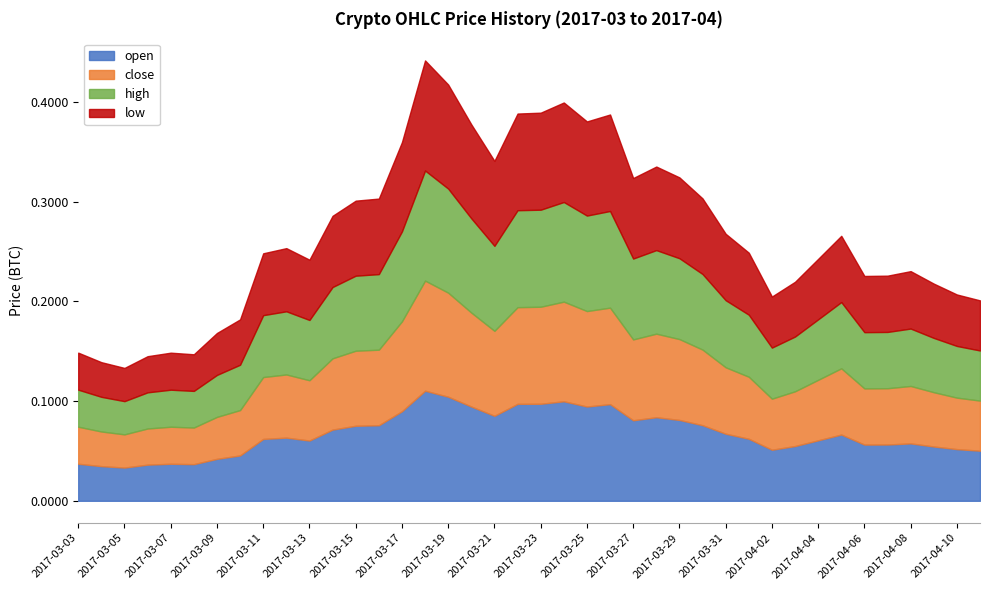

At how many categories does at least one series exceed 0?

40